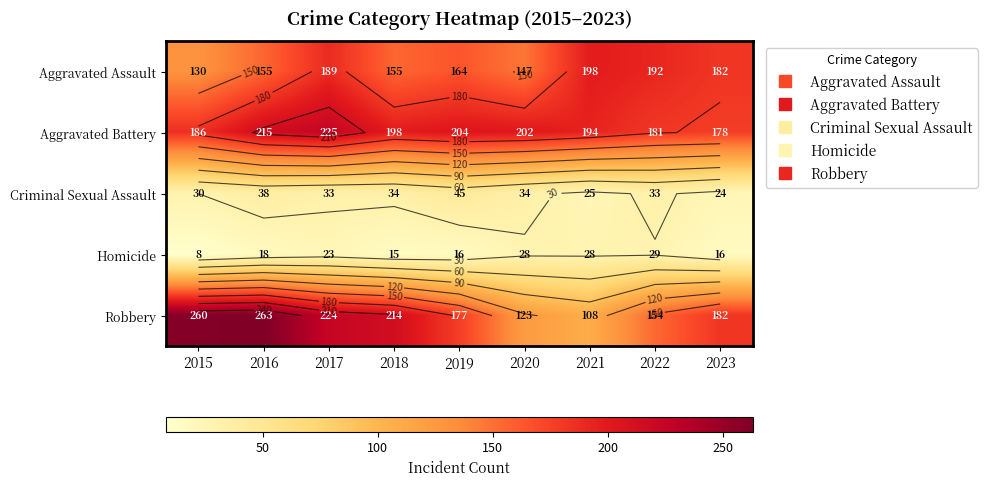

Is the value of Criminal Sexual Assault at 2019 greater than the value of Homicide at 2020?

Yes